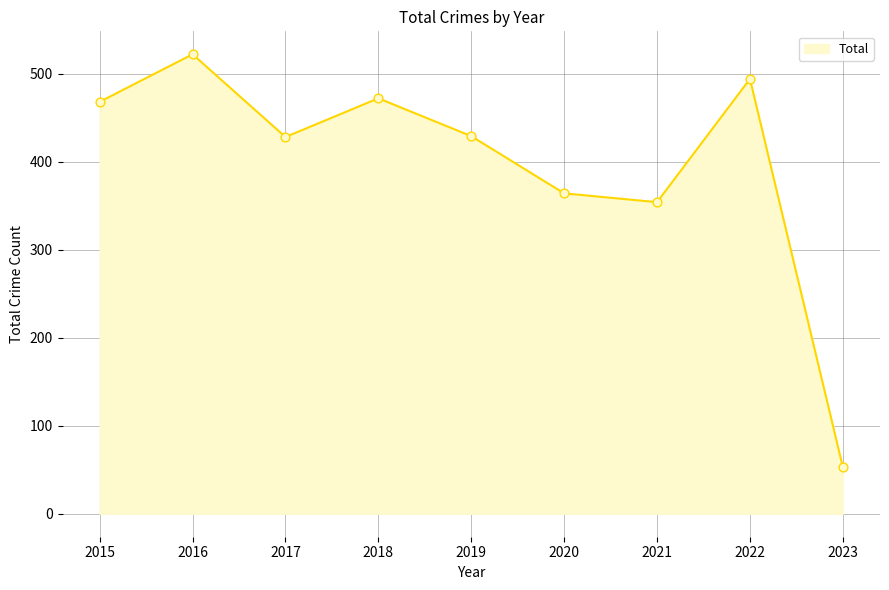

What is the change in value from 2017 to 2022?

+66